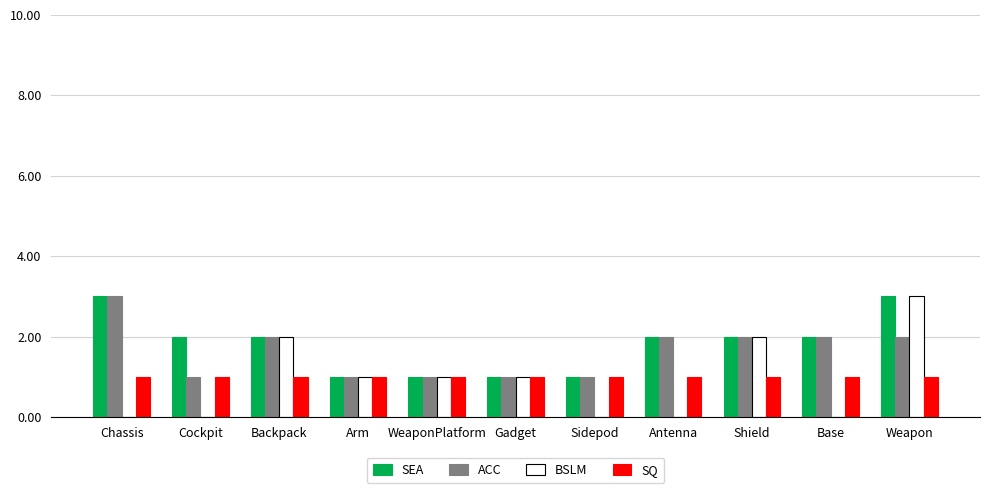

Does the chart contain stacked bars?

No